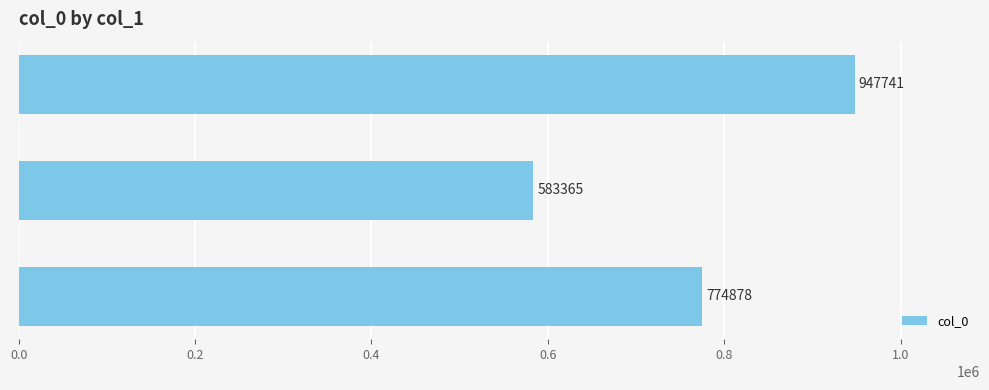

The chart shows a value of 157558 at 叠和郡斋夜赏海棠韵. True or false?

False